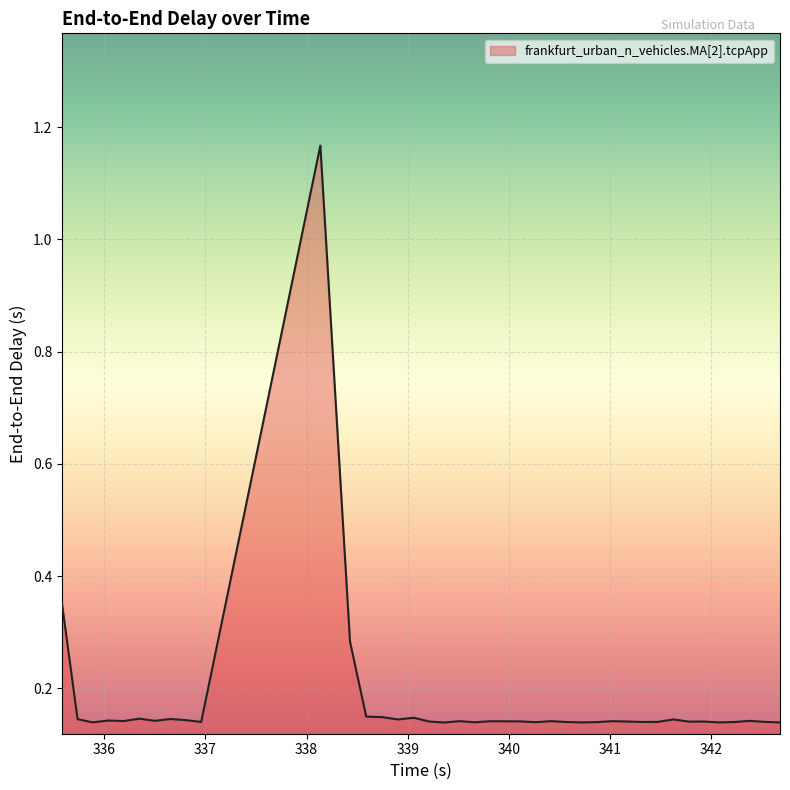

Does the chart have visible grid lines?

Yes